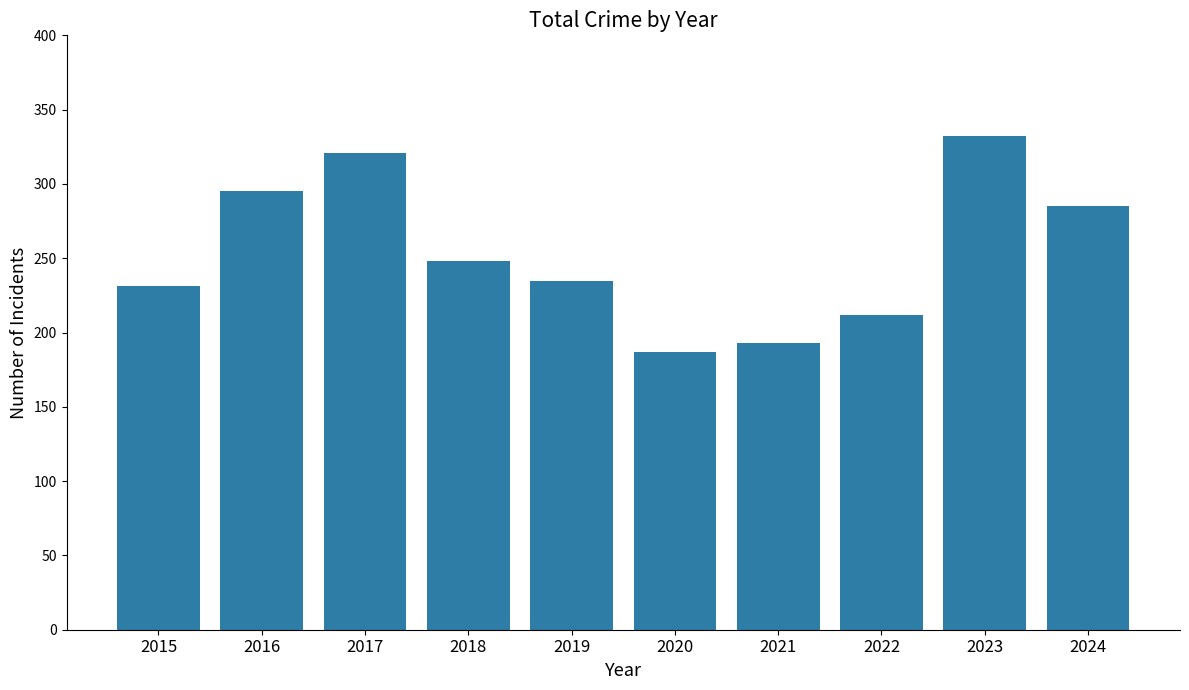

What is the change in value from 2018 to 2020?

-61